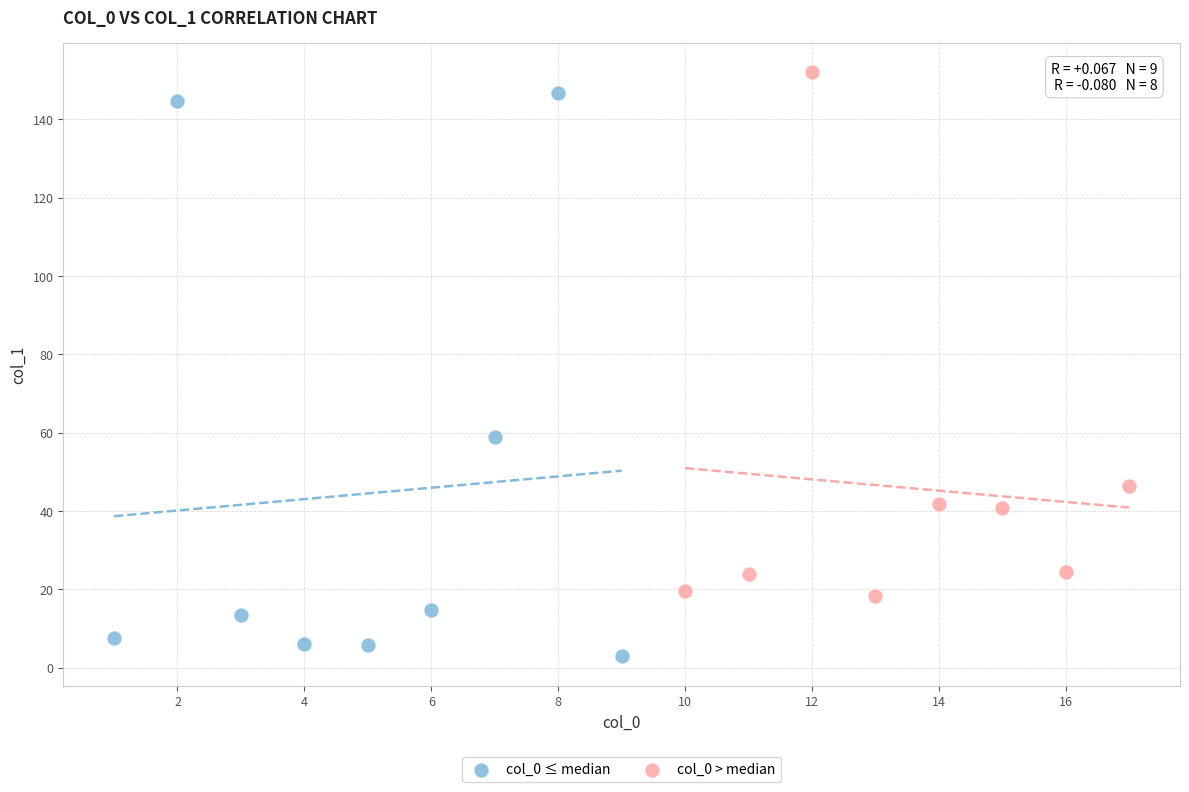

Which series reaches the minimum Y coordinate?

col_0 ≤ median